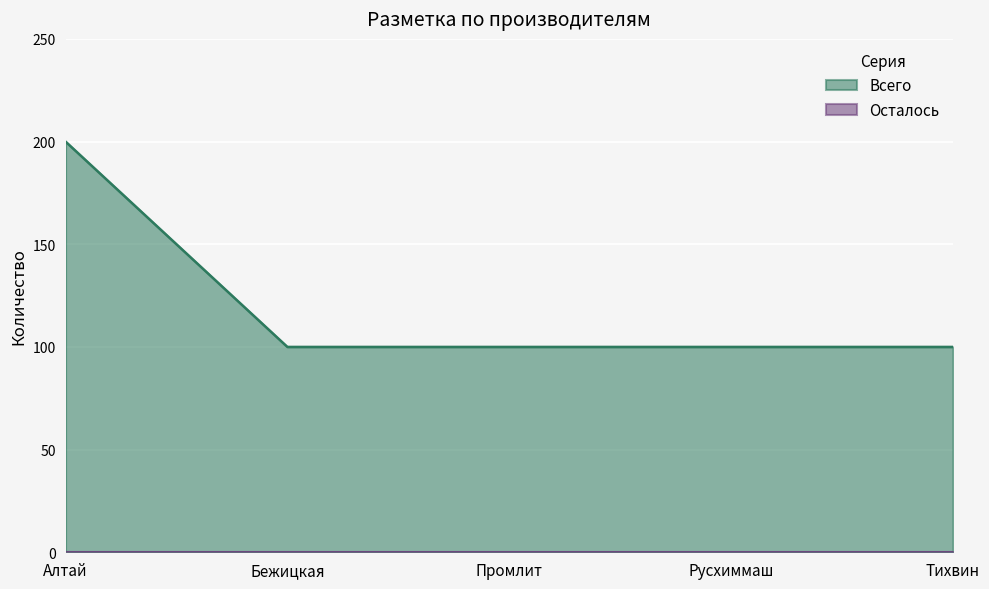

Rank the categories by value from highest to lowest.

Алтай, Бежицкая, Промлит, Русхиммаш, Тихвин